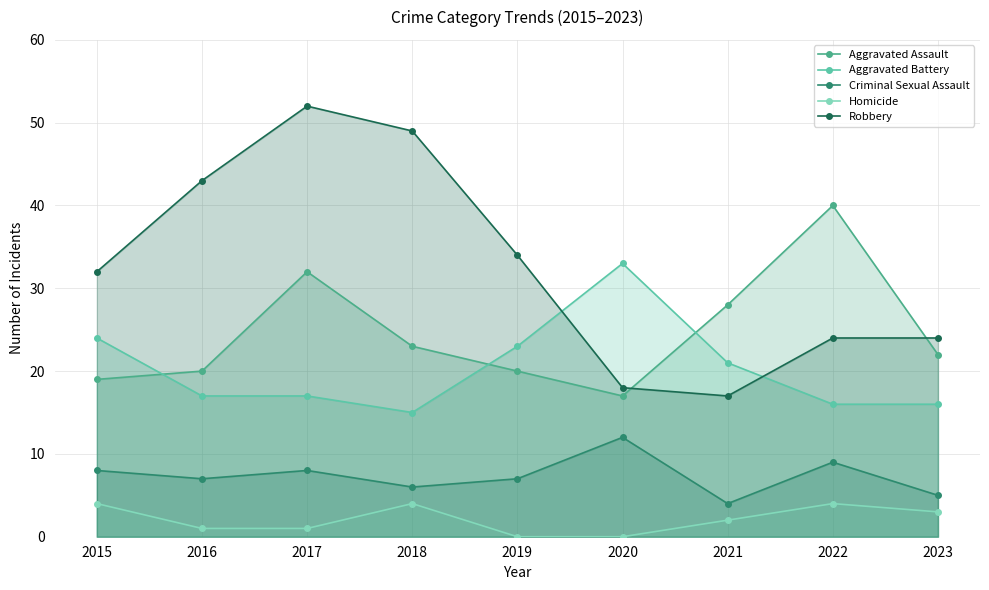

Where is Aggravated Assault nearest to the value 28?

2021